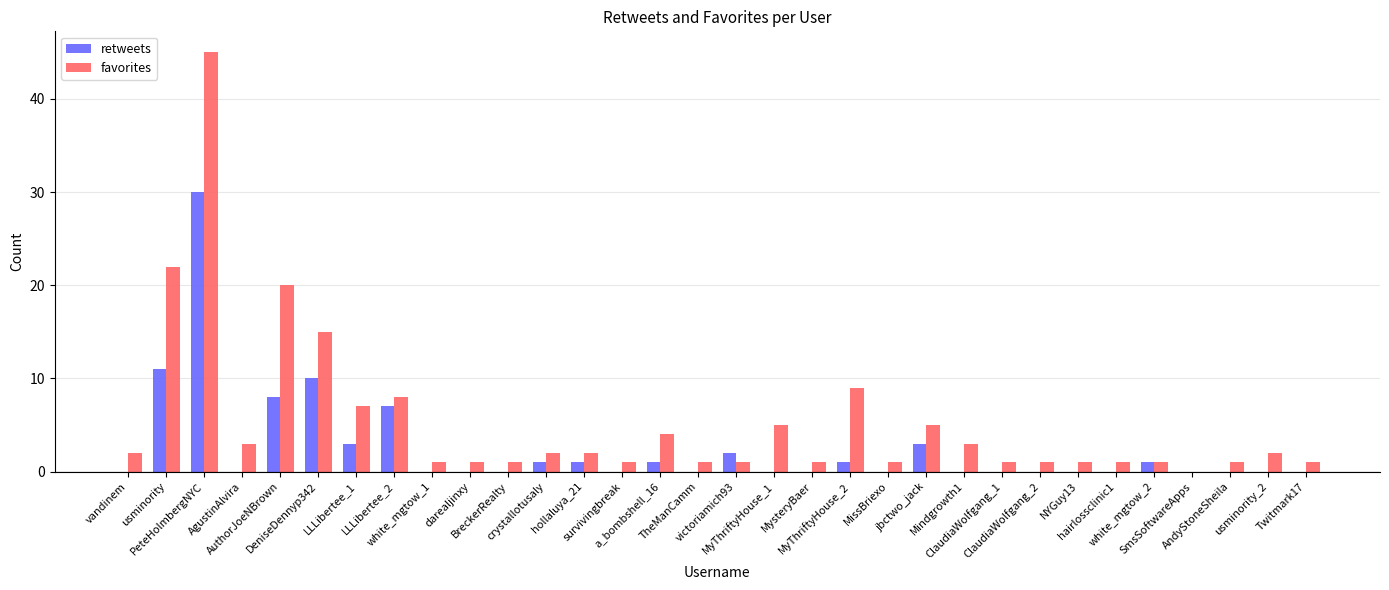

Which series has the largest total across all categories?

favorites